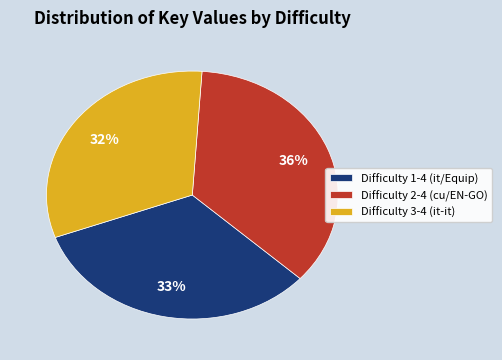

To the nearest percent, what is the average slice percentage?

33%